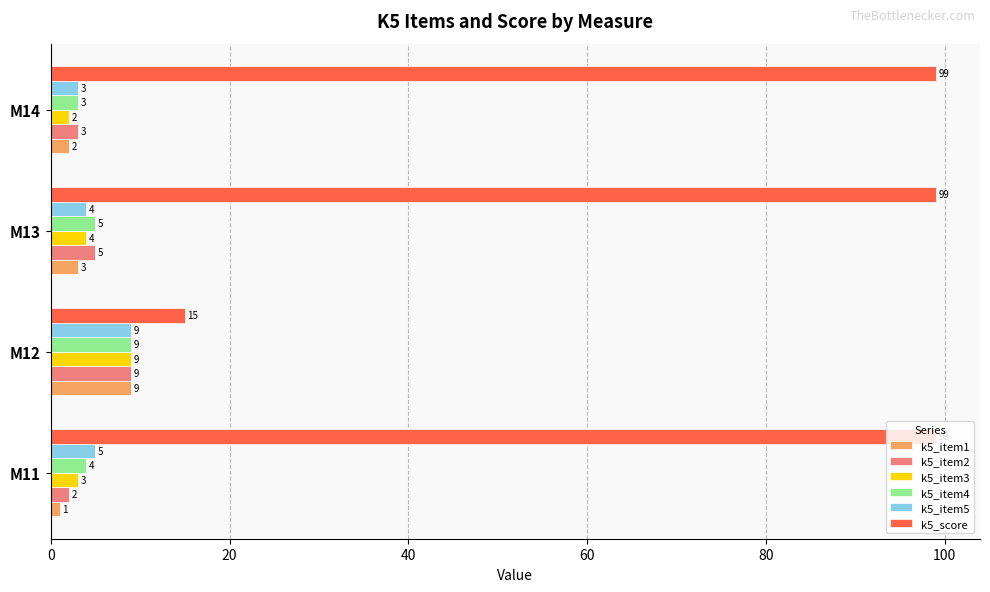

At which label is k5_item4 closest to 6?

M13